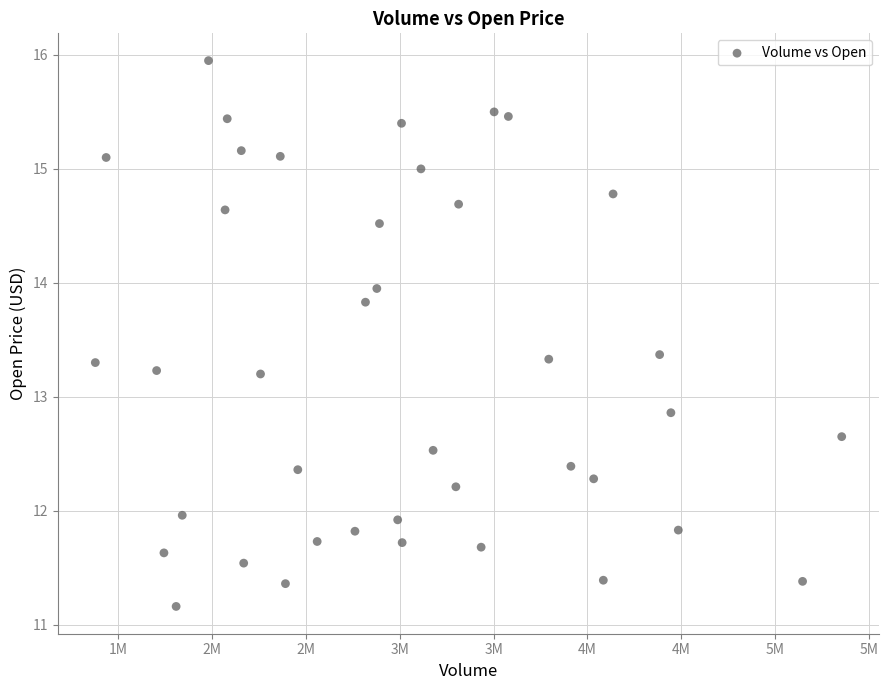

What Y value in the scatter plot is closest to 13?

12.9